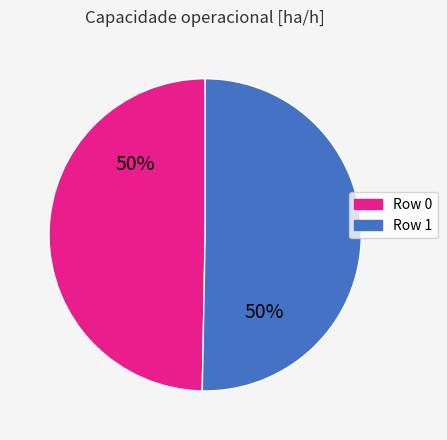

How many segments does this pie chart have?

2